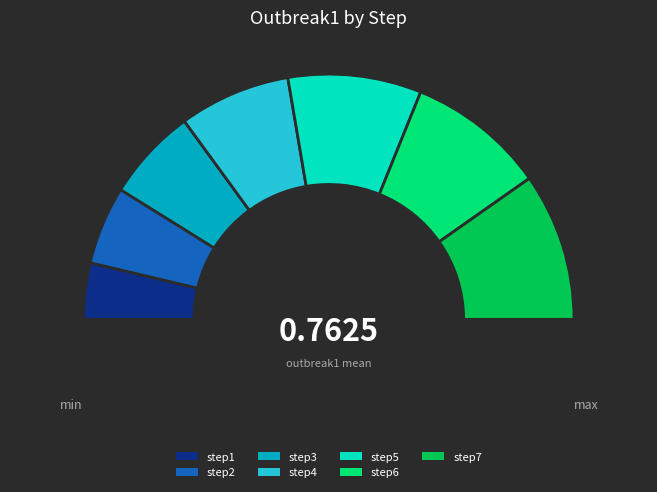

Does any single category account for the majority?

No